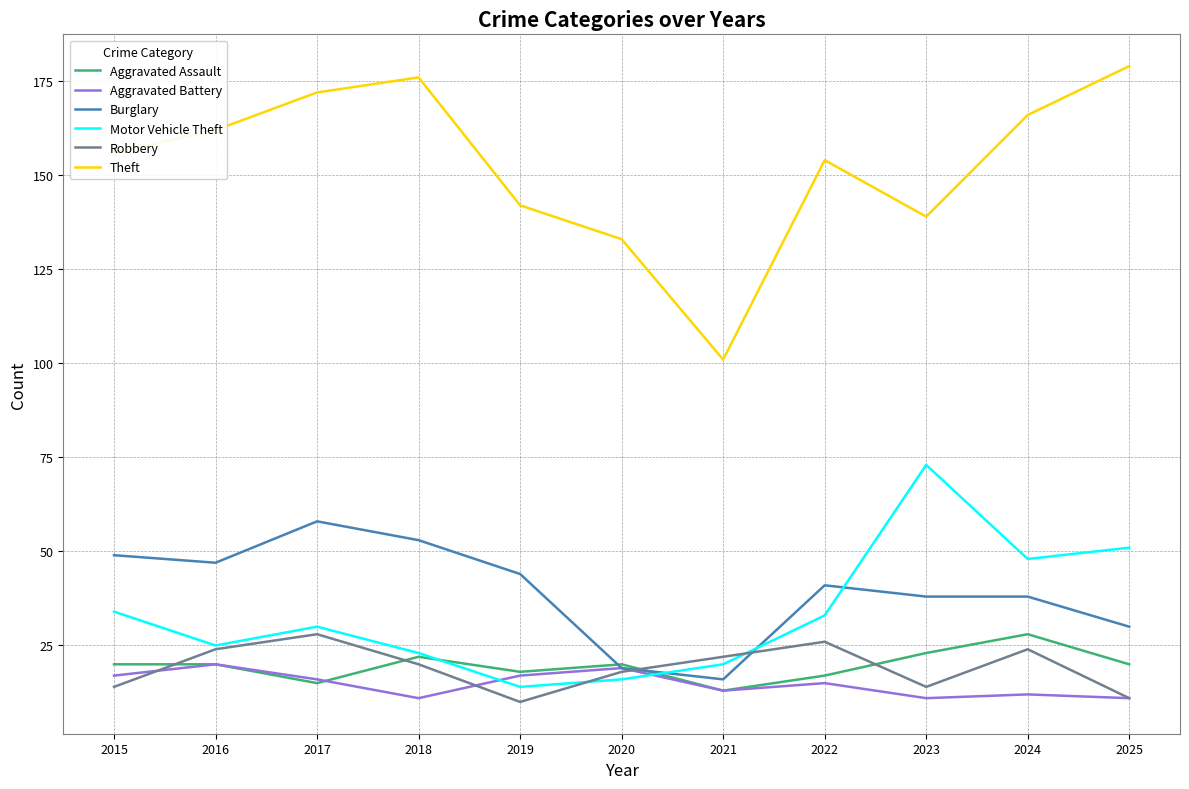

Which series changed the most between 2019 and 2022?

Motor Vehicle Theft